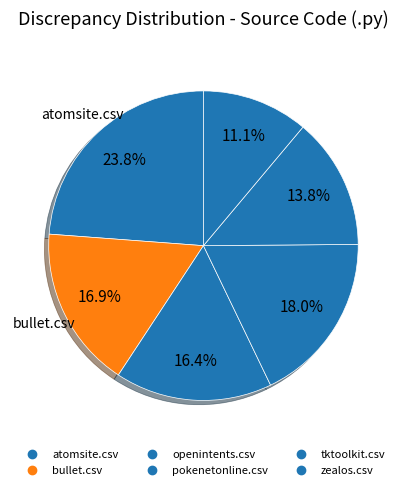

Does any single category account for the majority?

No